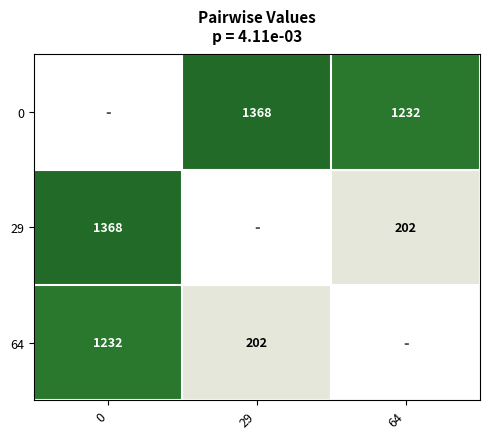

List the labels in order of 64 value, largest first.

0, 29, 64